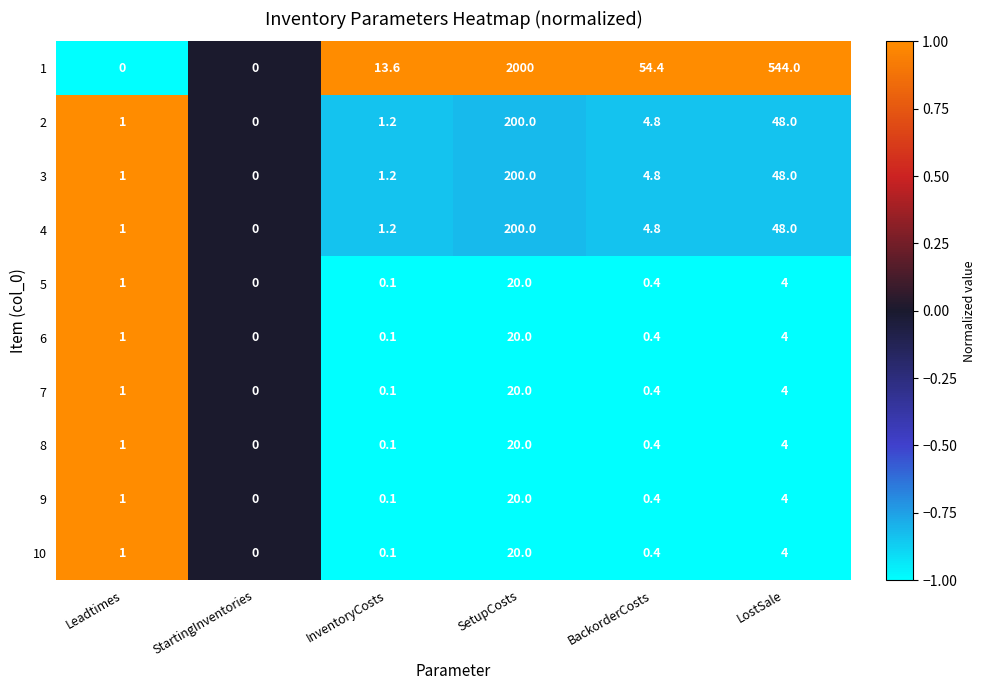

Where is 5 nearest to the value 10?

LostSale